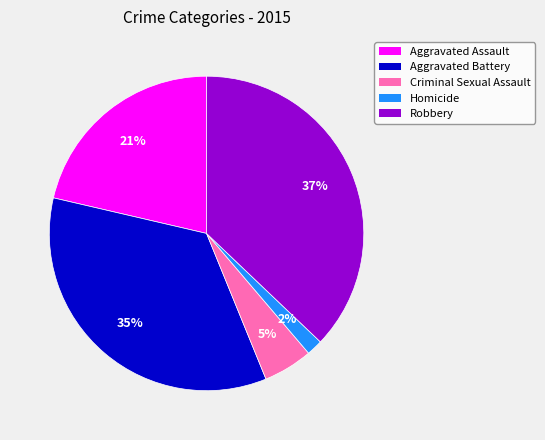

Is it true that Aggravated Assault is 8% of the pie?

False